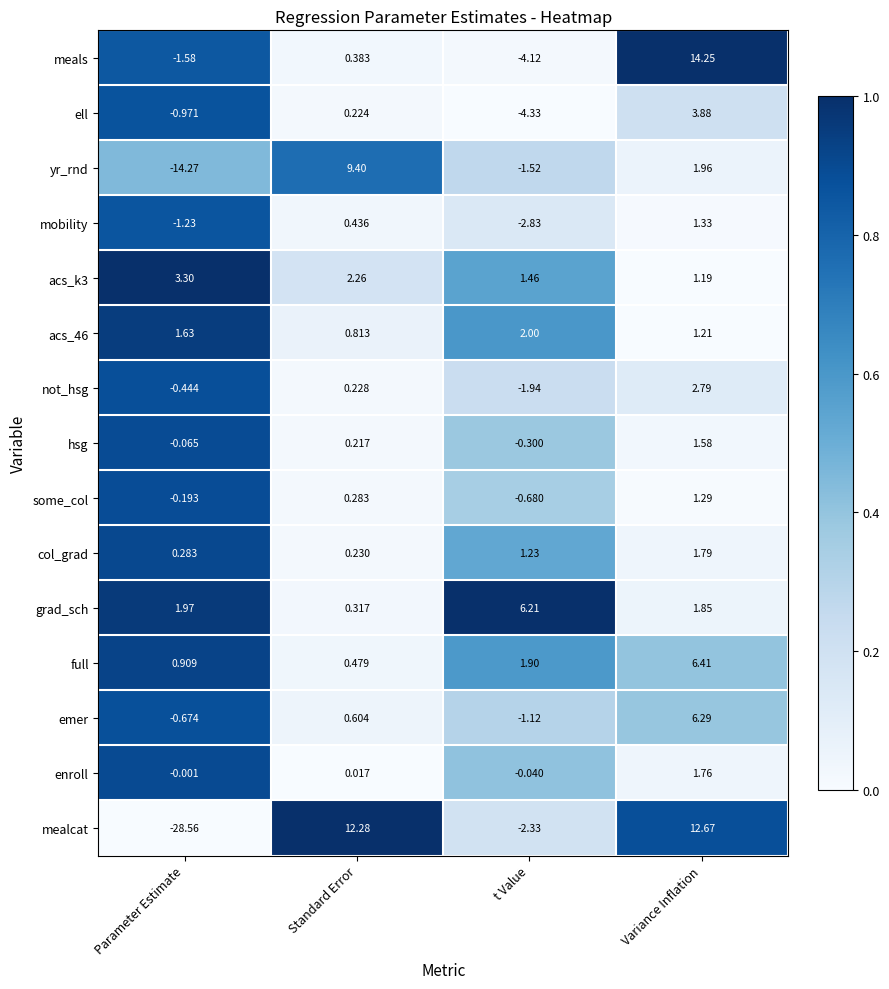

Which series has the largest total across all categories?

grad_sch